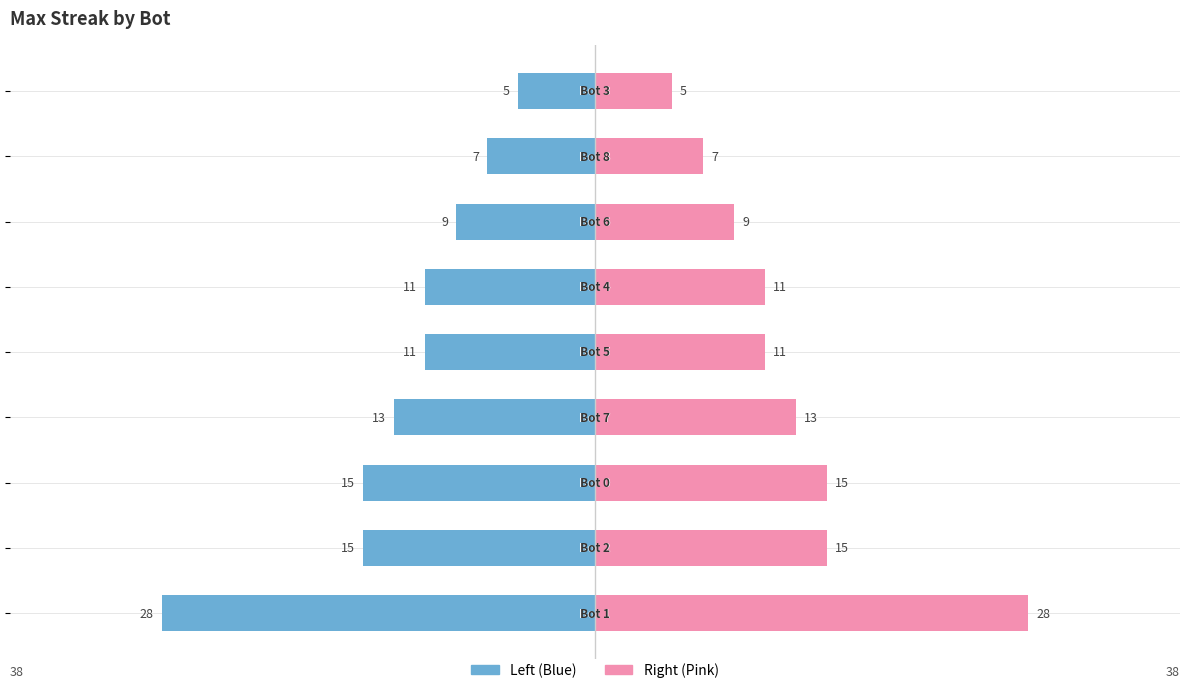

What is the greatest value displayed?

28